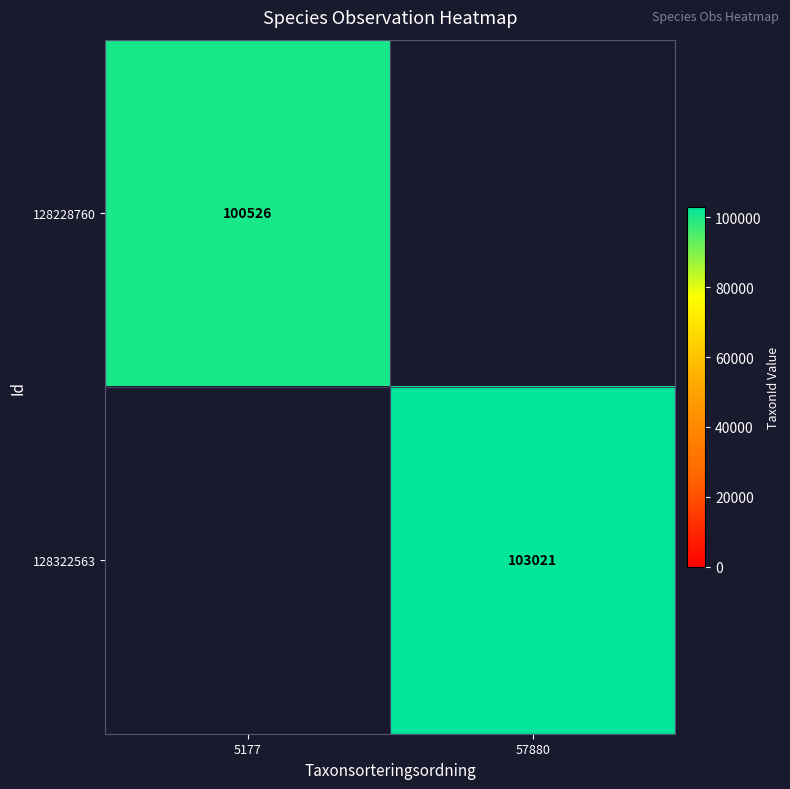

What is the spread (max minus min) of values at 57880?

103021